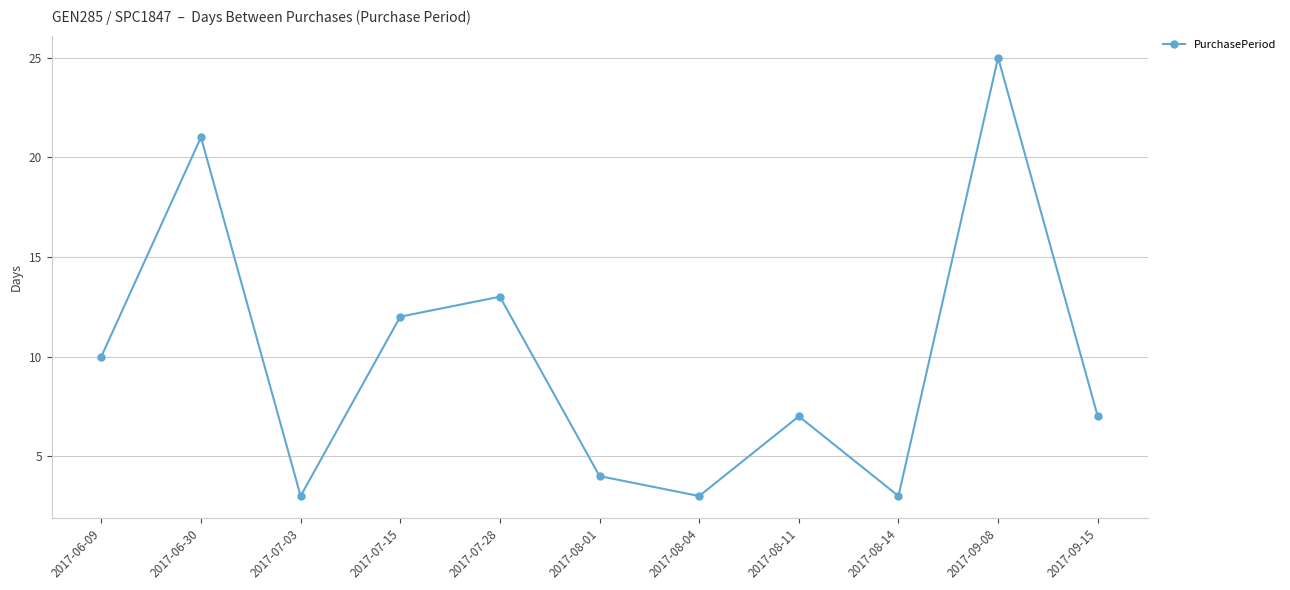

How many data points does each series have?

11